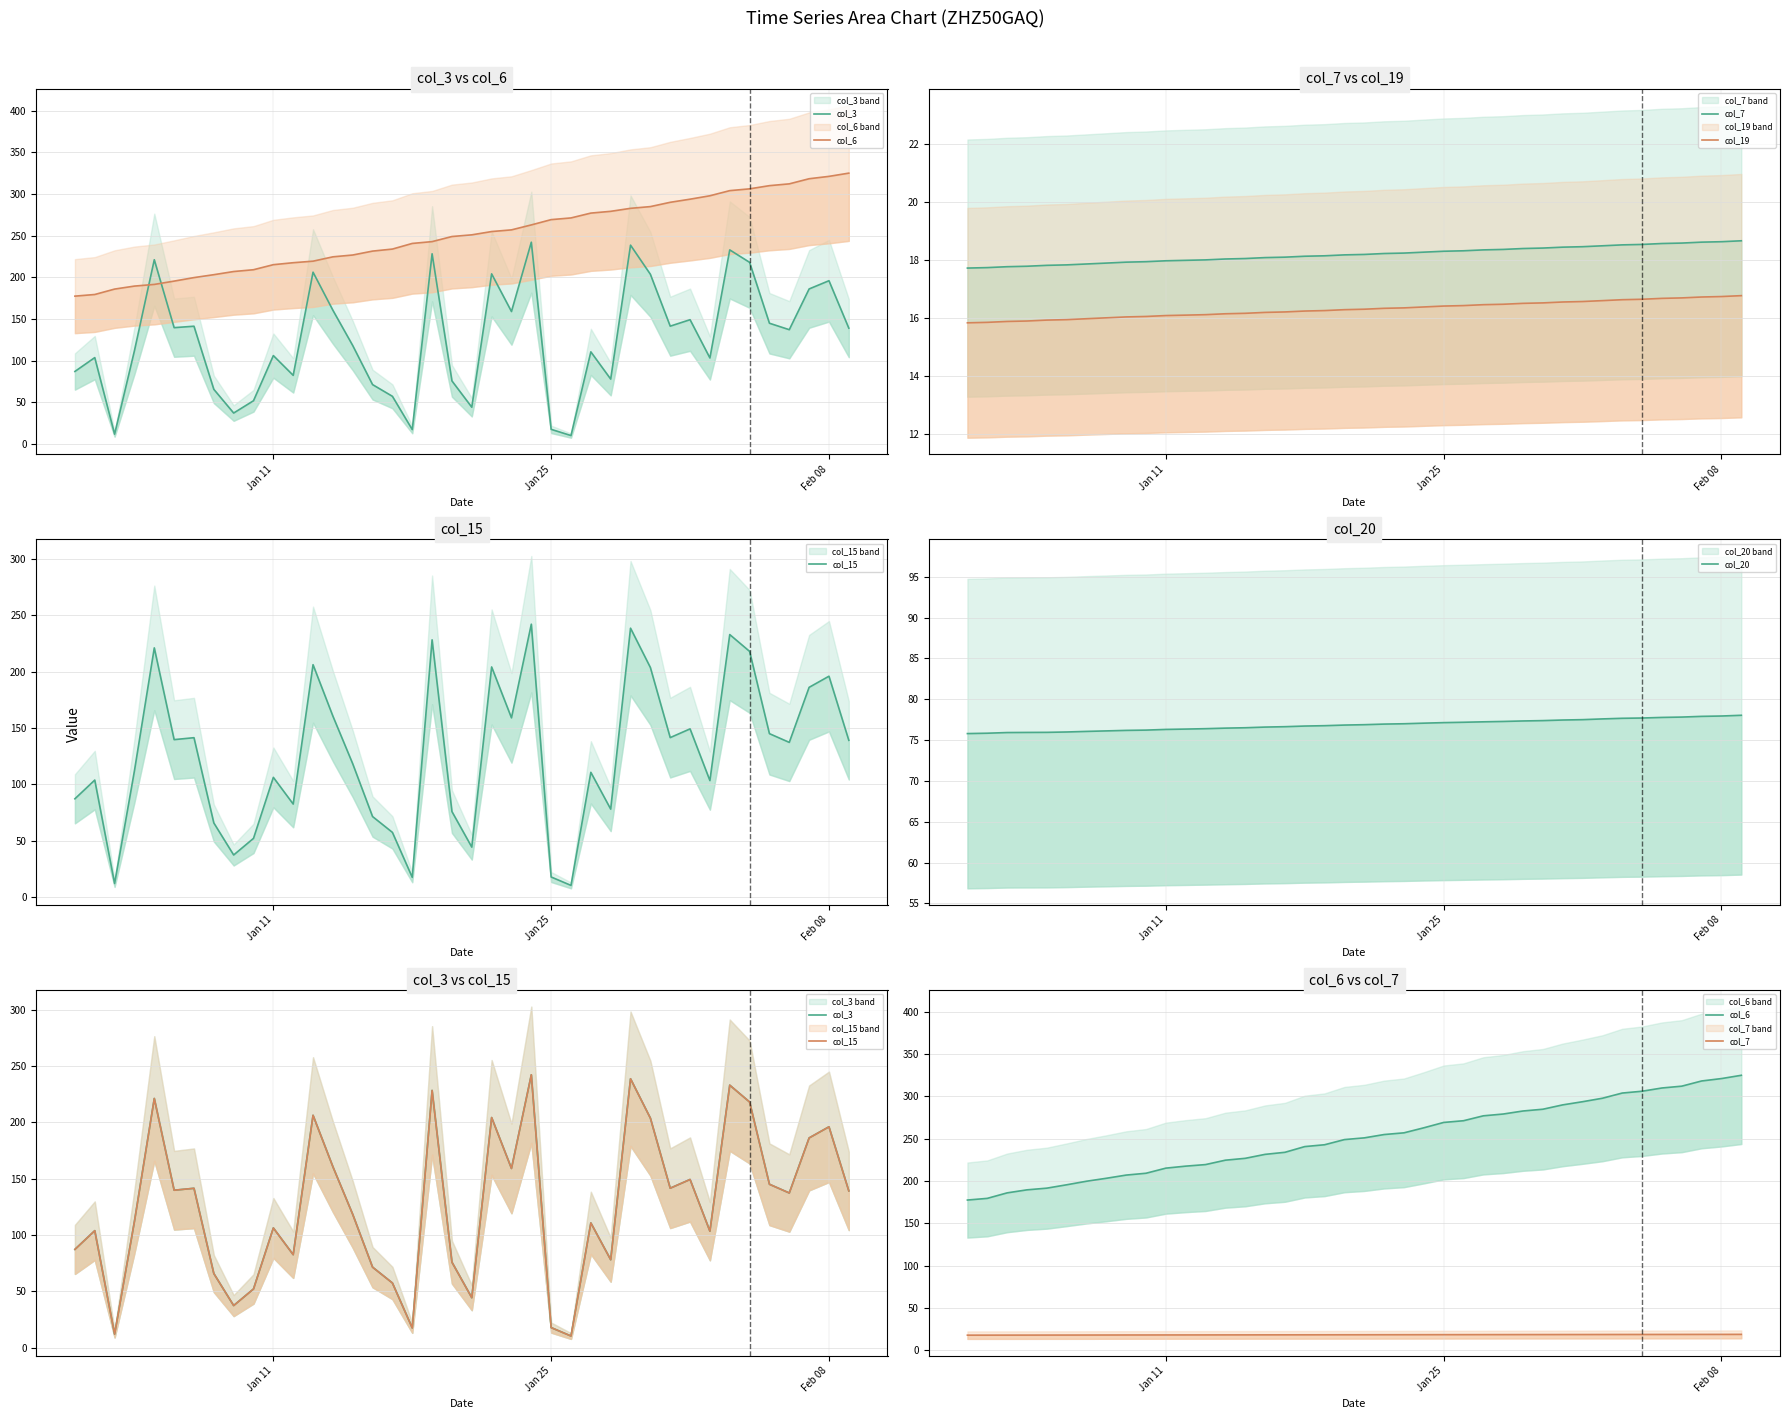

Does the chart have visible grid lines?

Yes